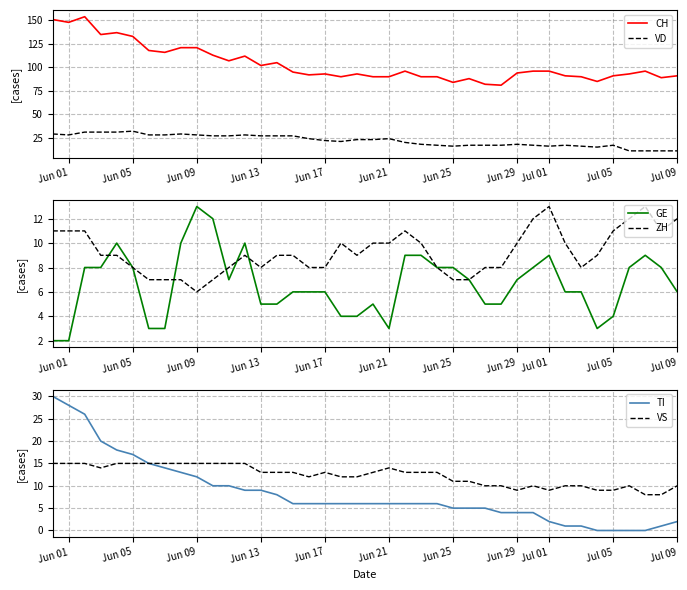

Read the VS value at Jun 17.

13